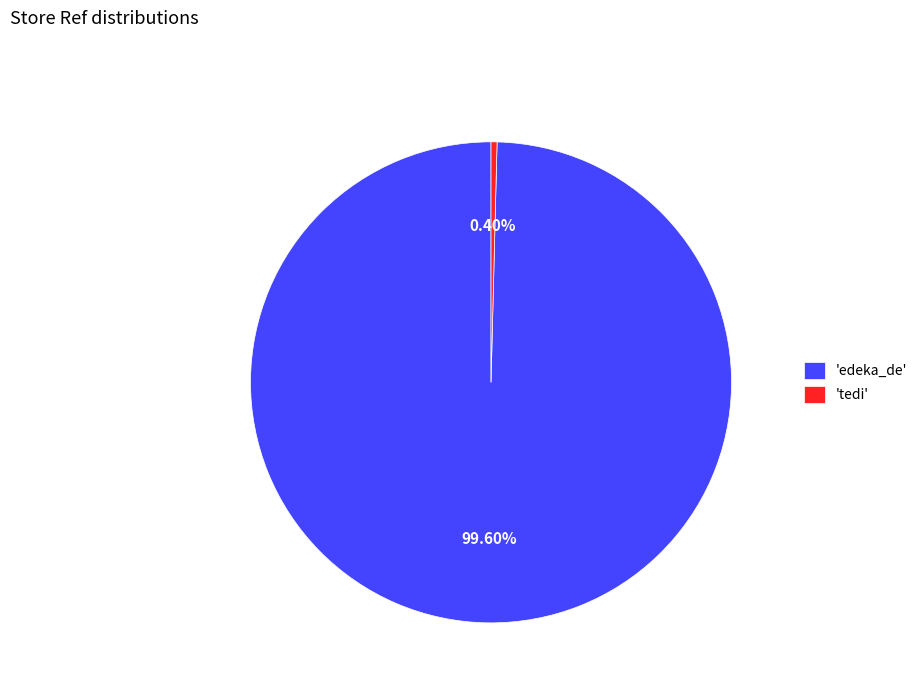

How many segments does this pie chart have?

2